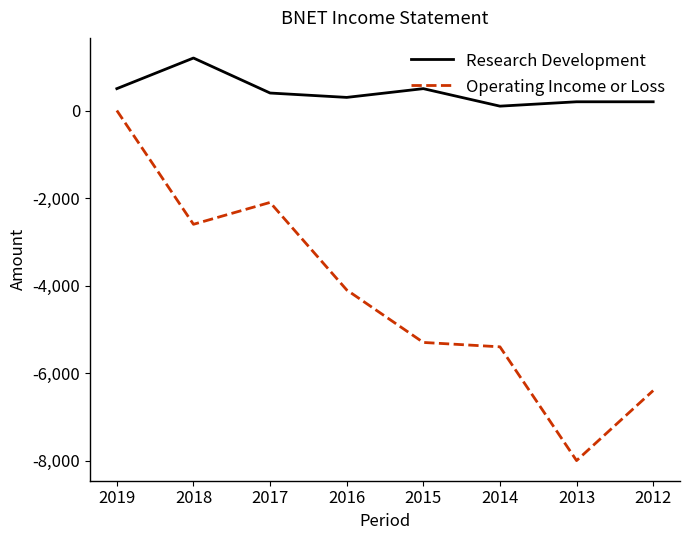

How many lines are shown in the chart?

2